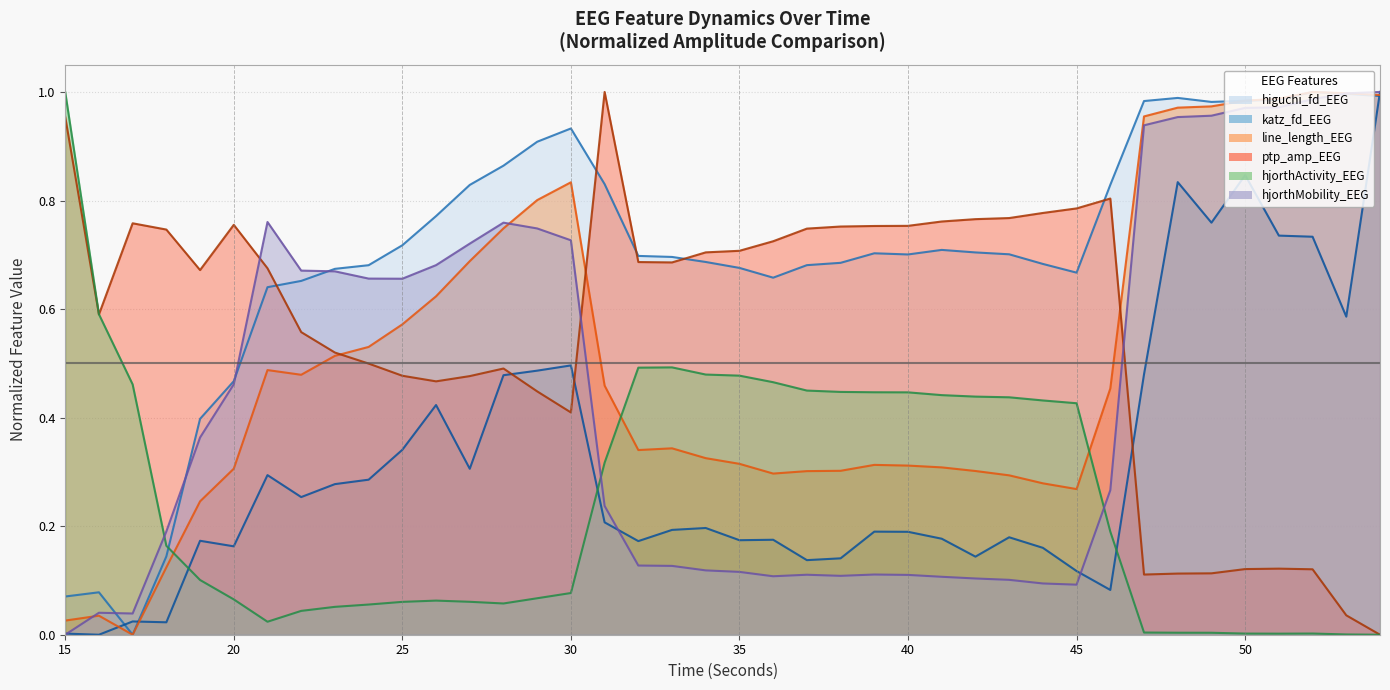

What is the maximum value for hjorthMobility_EEG?

1.0